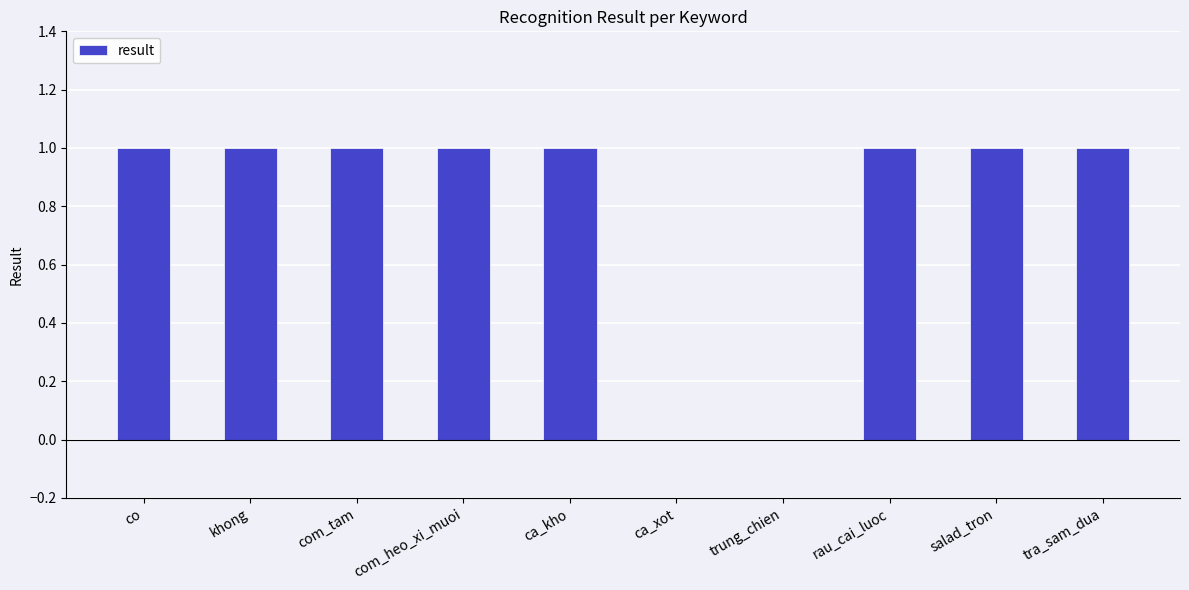

Count the number of categories in the chart.

10